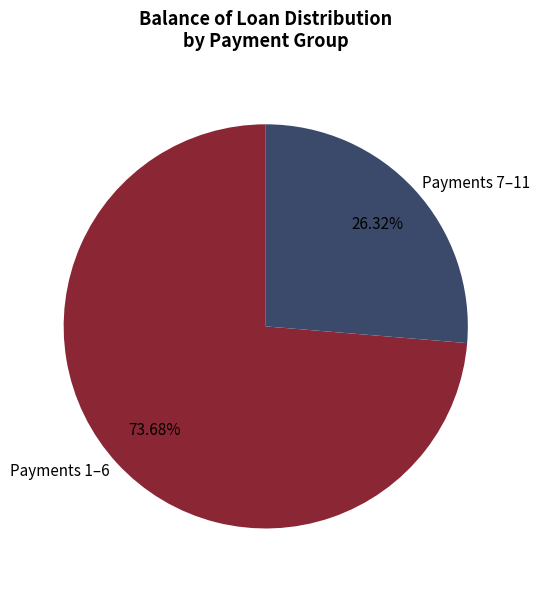

Which has a higher value, Payments 1–6 or Payments 7–11?

Payments 1–6